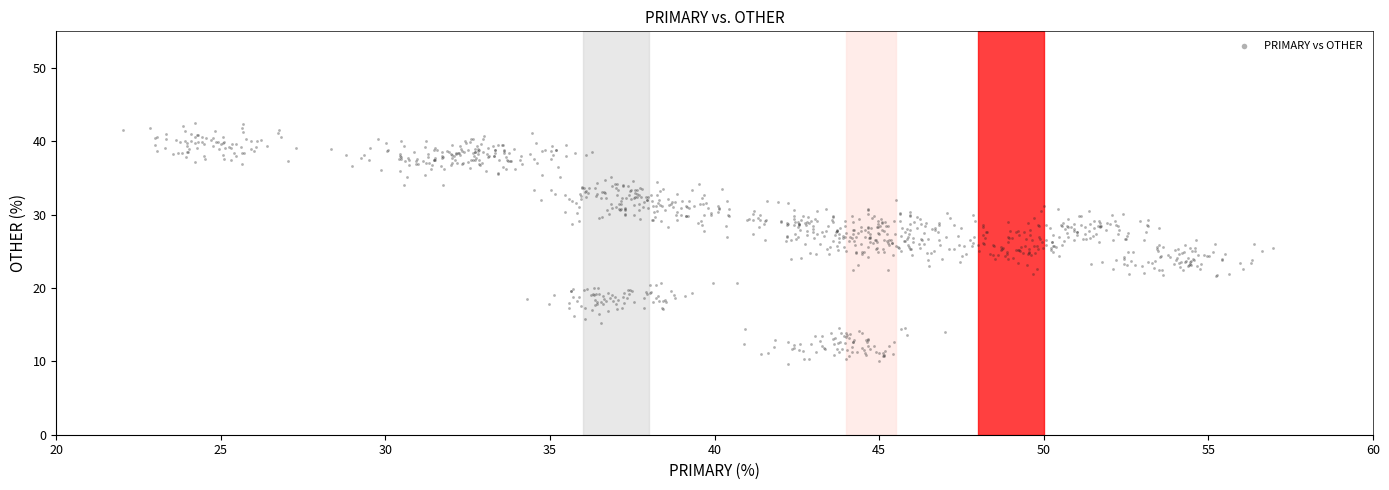

What is the range of Y values (max minus min)?

32.9